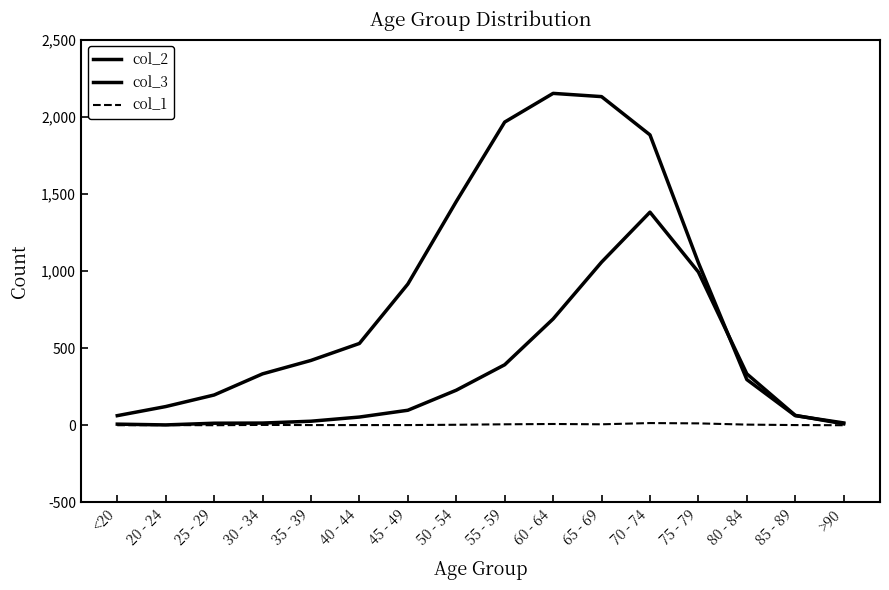

What is the difference between the highest and lowest values at 25 - 29?

196